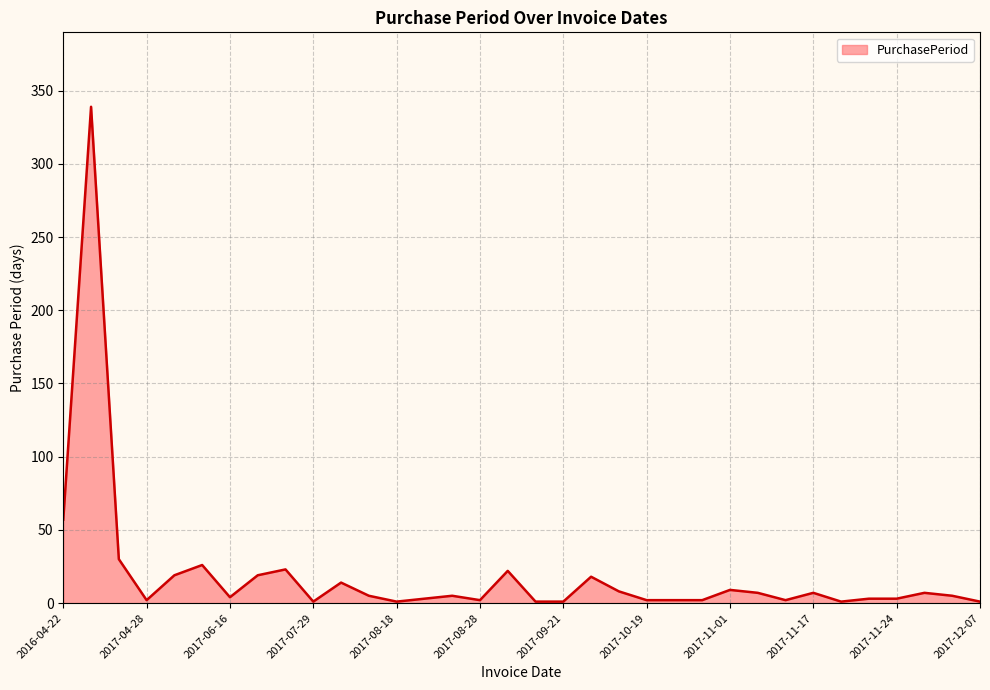

What is the difference between the maximum and minimum values?

338